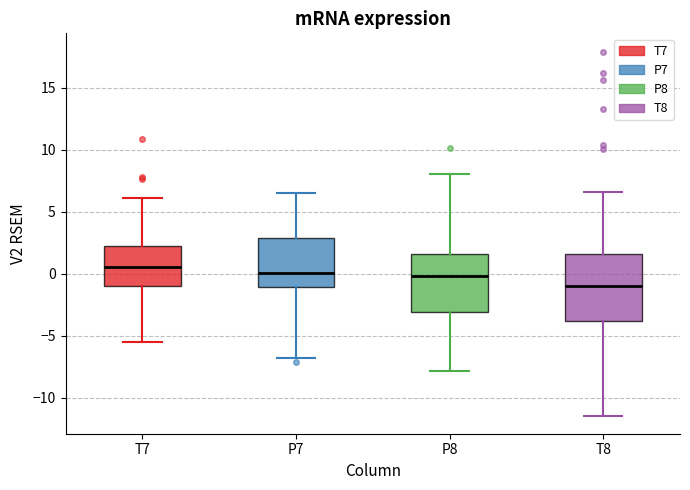

Where does the median line of the box for P7 sit on the y-axis? The values are not printed on the chart, so give them approximately, as read against the axis.

0.0